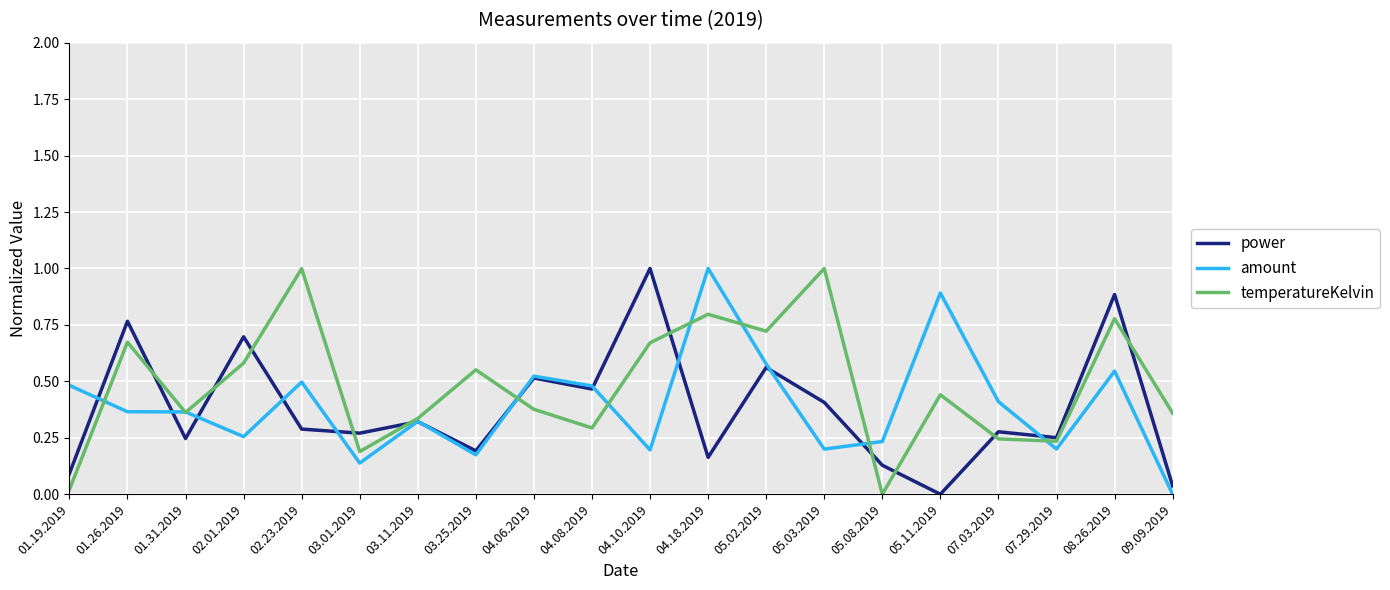

What position from the left is 04.10.2019?

11